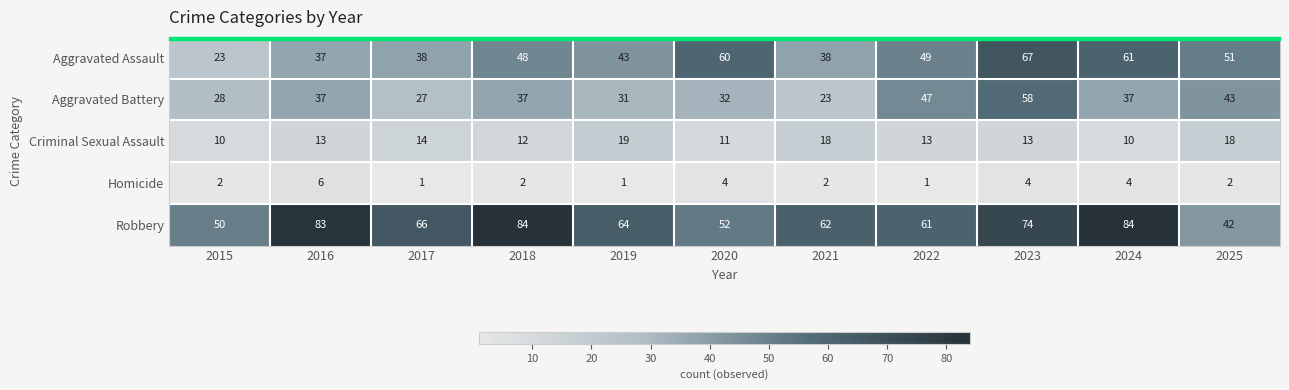

Read the Aggravated Assault value at 2025.

51